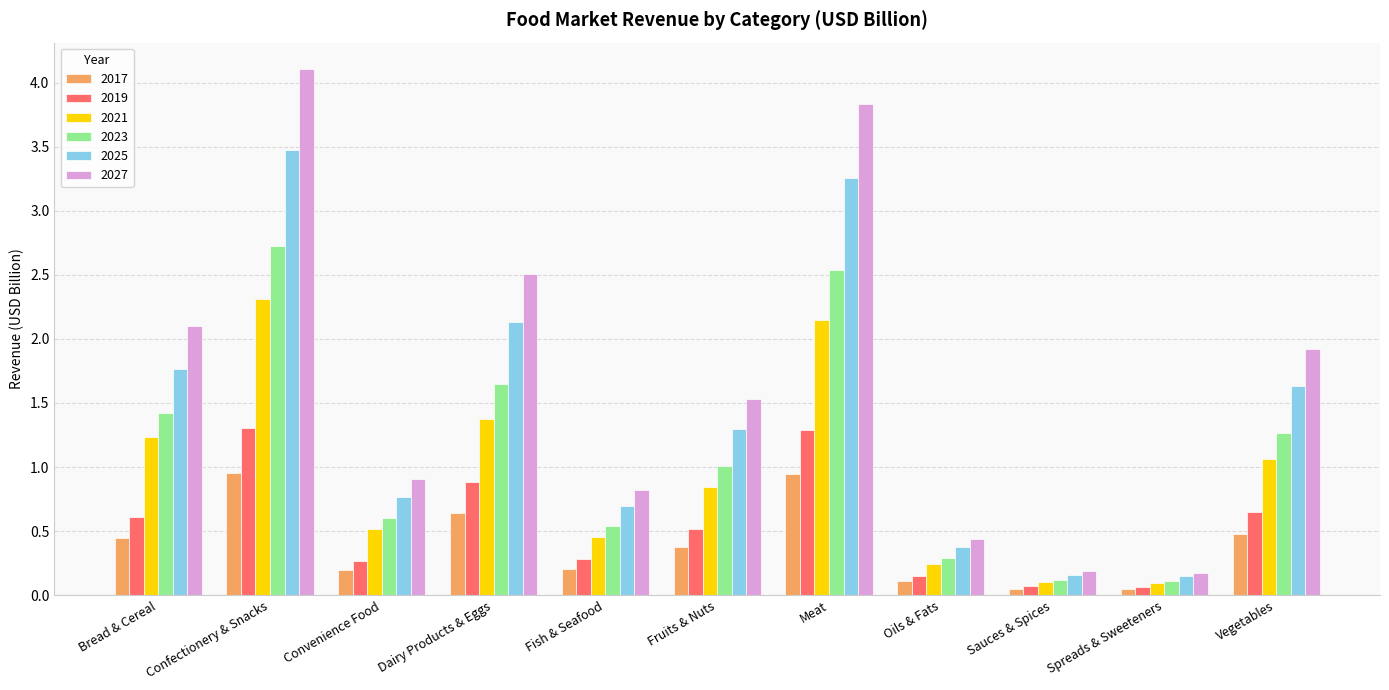

What is the difference between the maximum and minimum values in the 2023 series?

2.6